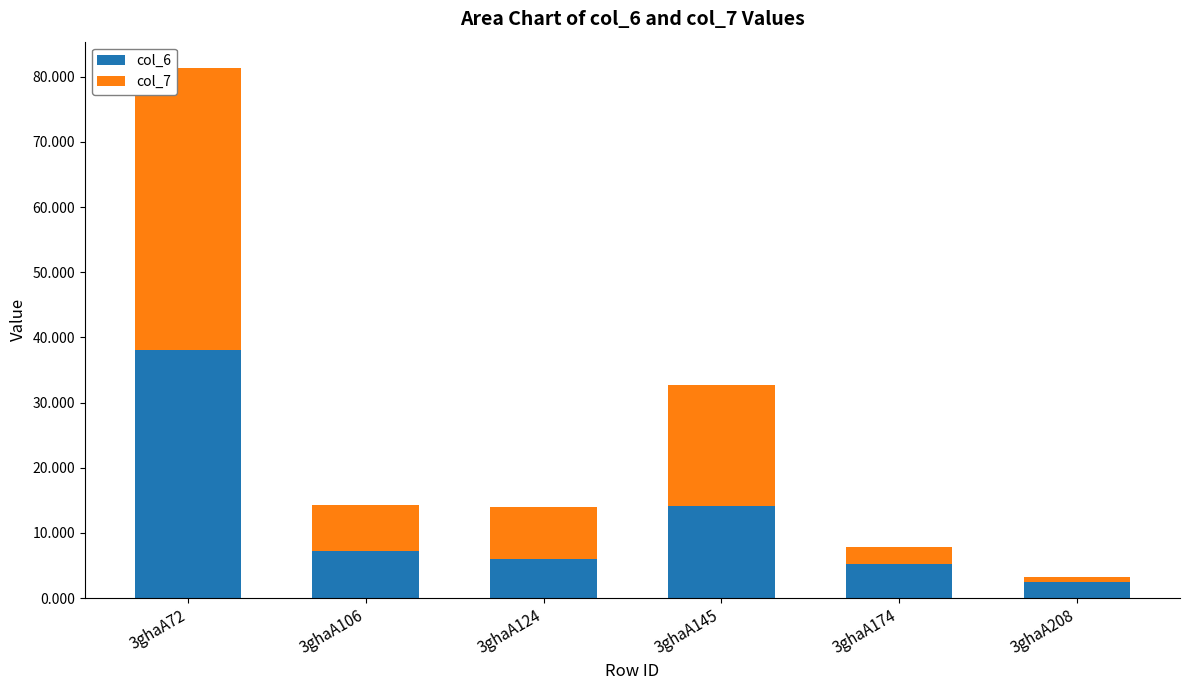

What is the lowest value of the col_6 series?

2.5